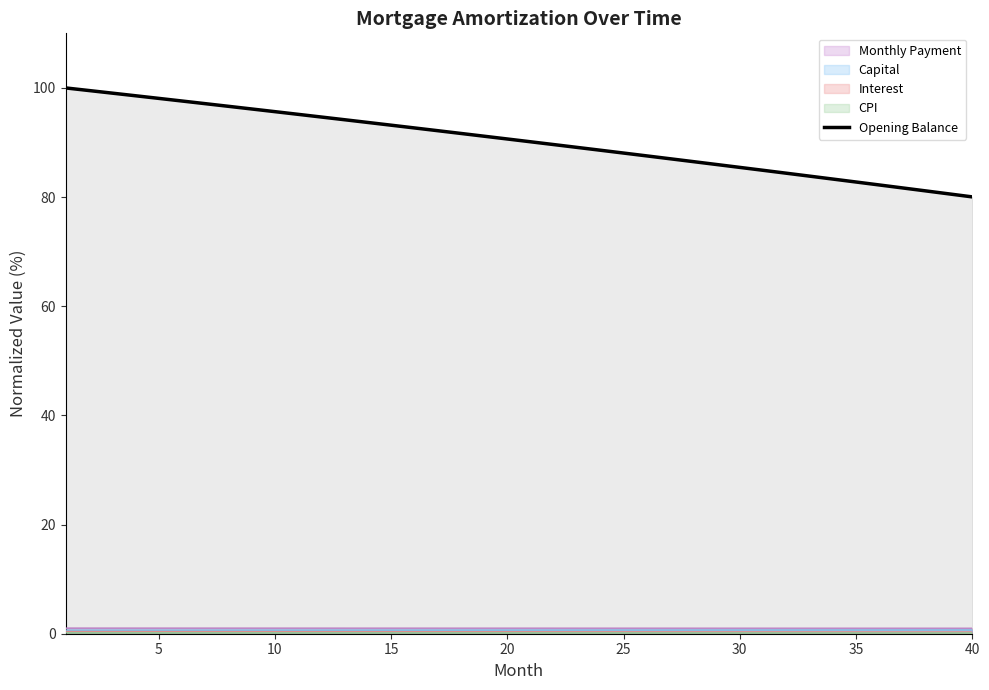

True or false: capital and month_payment cross at least once.

False